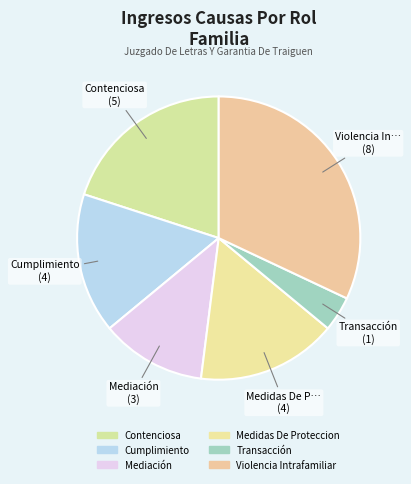

Which slice is the largest?

Violencia Intrafamiliar